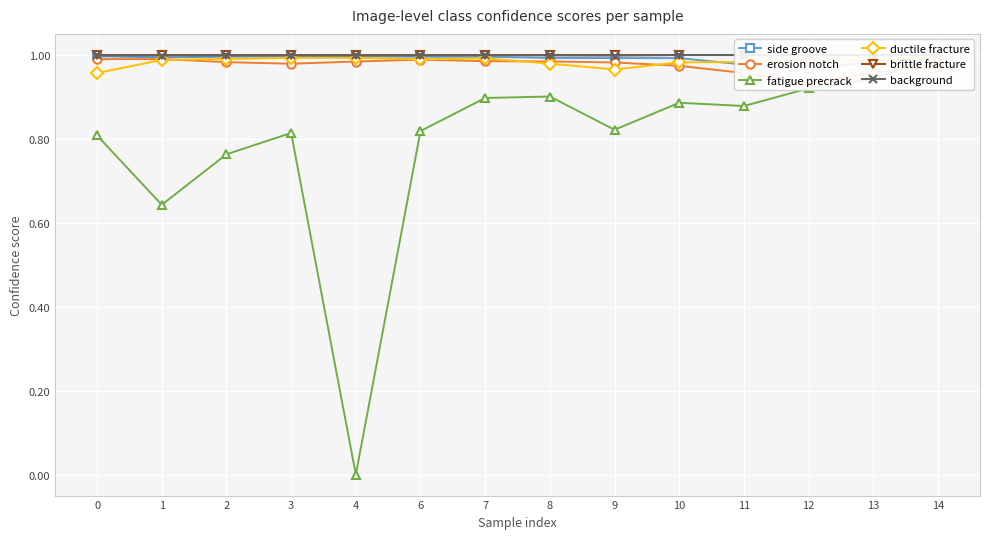

At 14, list the series in order from smallest to largest.

erosion notch, side groove, ductile fracture, background, fatigue precrack, brittle fracture